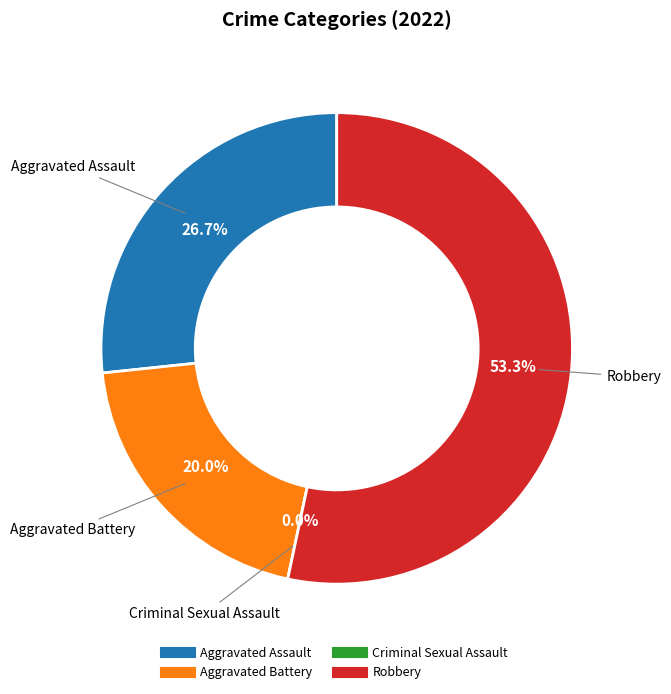

What percentage is NOT represented by Robbery?

46.7%